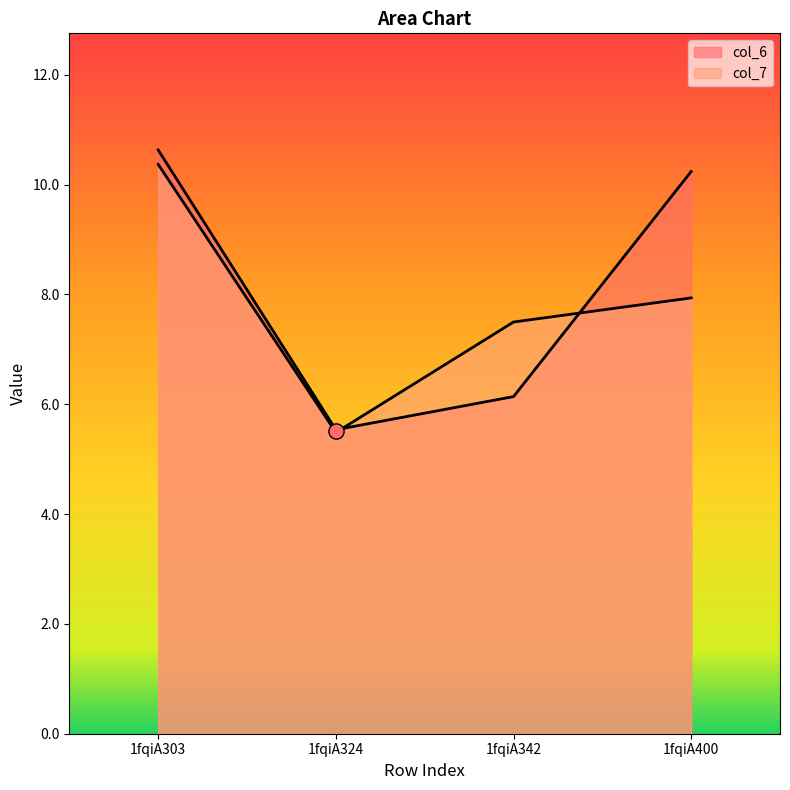

Which series reaches the minimum Y coordinate?

col_7